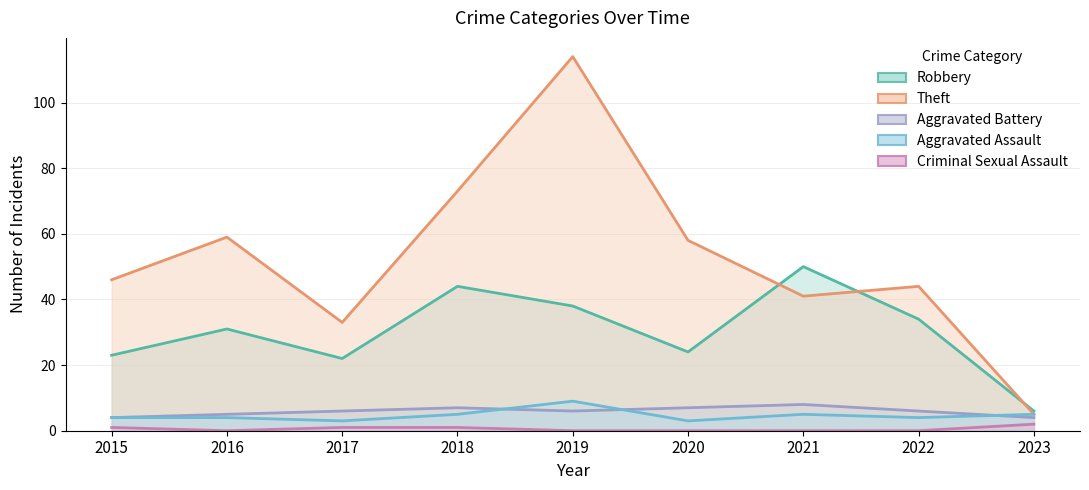

What is the difference between the highest and lowest values at 2017?

32